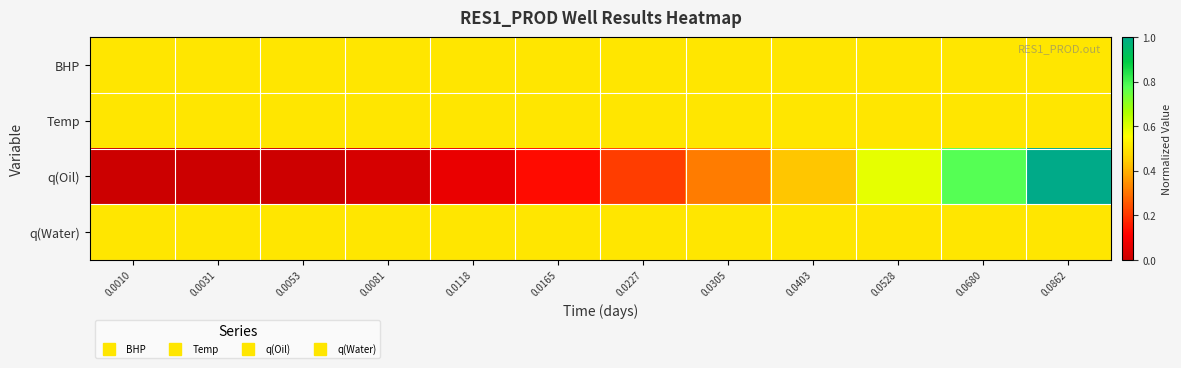

Reading left to right, list all the values displayed in this chart.

BHP: 0.0010=0.5	0.0031=0.5	0.0053=0.5	0.0081=0.5	0.0118=0.5	0.0165=0.5	0.0227=0.5	0.0305=0.5	0.0403=0.5	0.0528=0.5	0.0680=0.5	0.0862=0.5
Temp: 0.0010=0.5	0.0031=0.5	0.0053=0.5	0.0081=0.5	0.0118=0.5	0.0165=0.5	0.0227=0.5	0.0305=0.5	0.0403=0.5	0.0528=0.5	0.0680=0.5	0.0862=0.5
q(Oil): 0.0010=0.0	0.0031=0.0	0.0053=0.0	0.0081=0.0	0.0118=0.1	0.0165=0.1	0.0227=0.2	0.0305=0.3	0.0403=0.4	0.0528=0.6	0.0680=0.8	0.0862=1.0
q(Water): 0.0010=0.5	0.0031=0.5	0.0053=0.5	0.0081=0.5	0.0118=0.5	0.0165=0.5	0.0227=0.5	0.0305=0.5	0.0403=0.5	0.0528=0.5	0.0680=0.5	0.0862=0.5